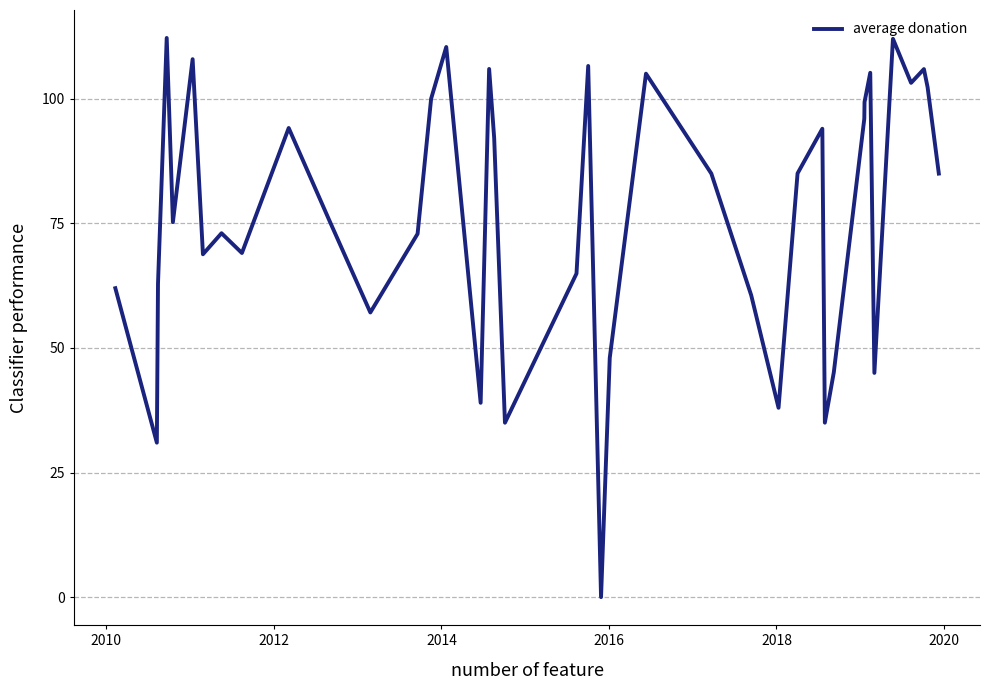

What is the difference between the maximum and minimum values?

112.2